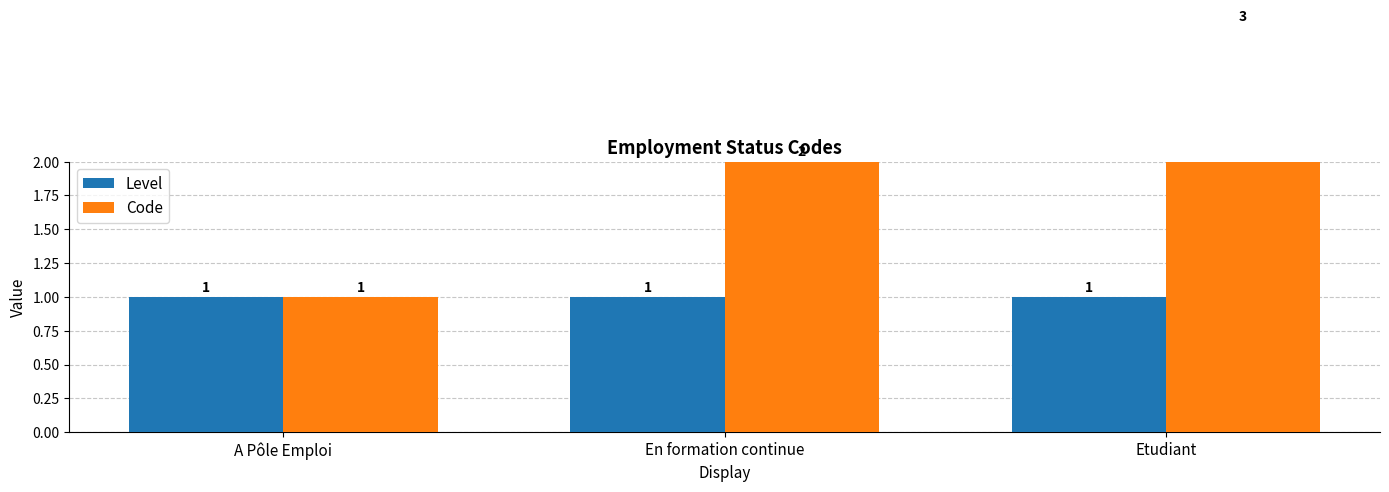

What is the highest value of the Level series?

1